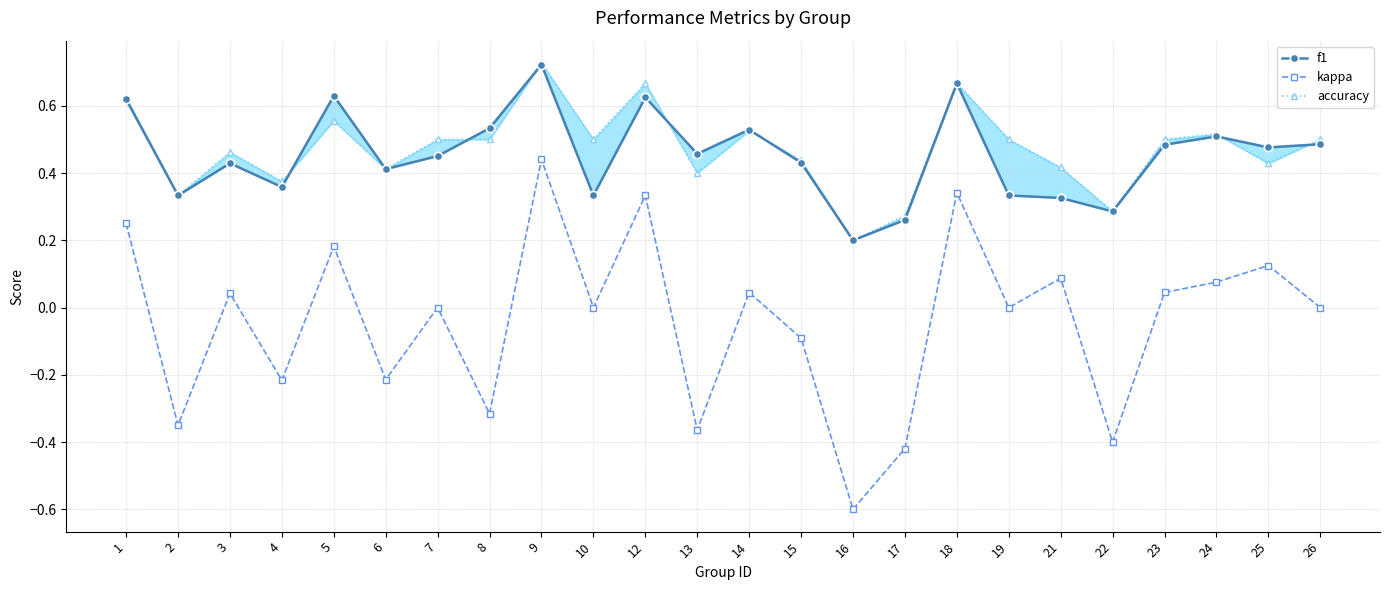

Is this an area chart (filled region under the line)?

No